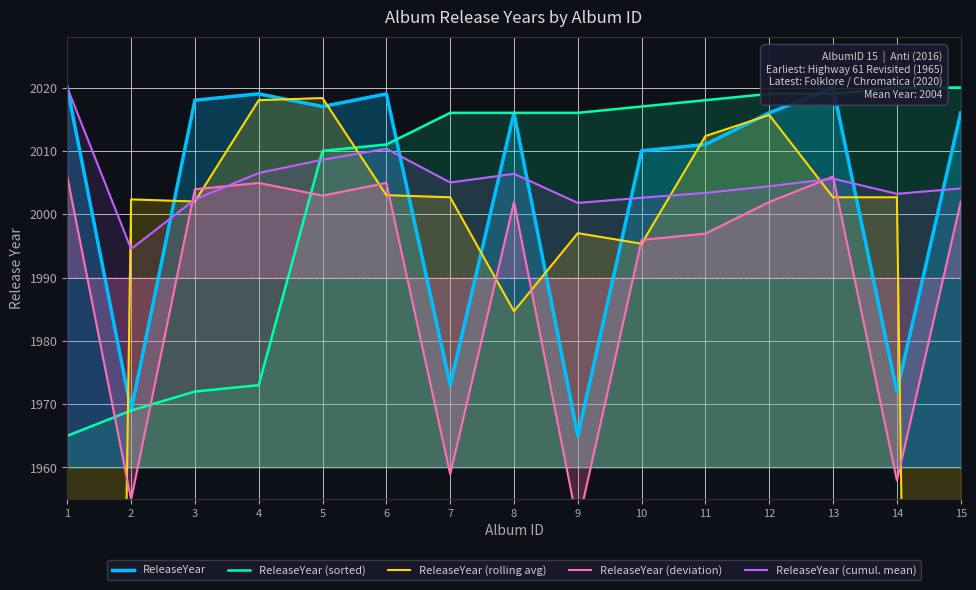

List the labels in order of ReleaseYear (deviation) value, largest first.

1, 13, 4, 6, 3, 5, 8, 12, 15, 11, 10, 7, 14, 2, 9